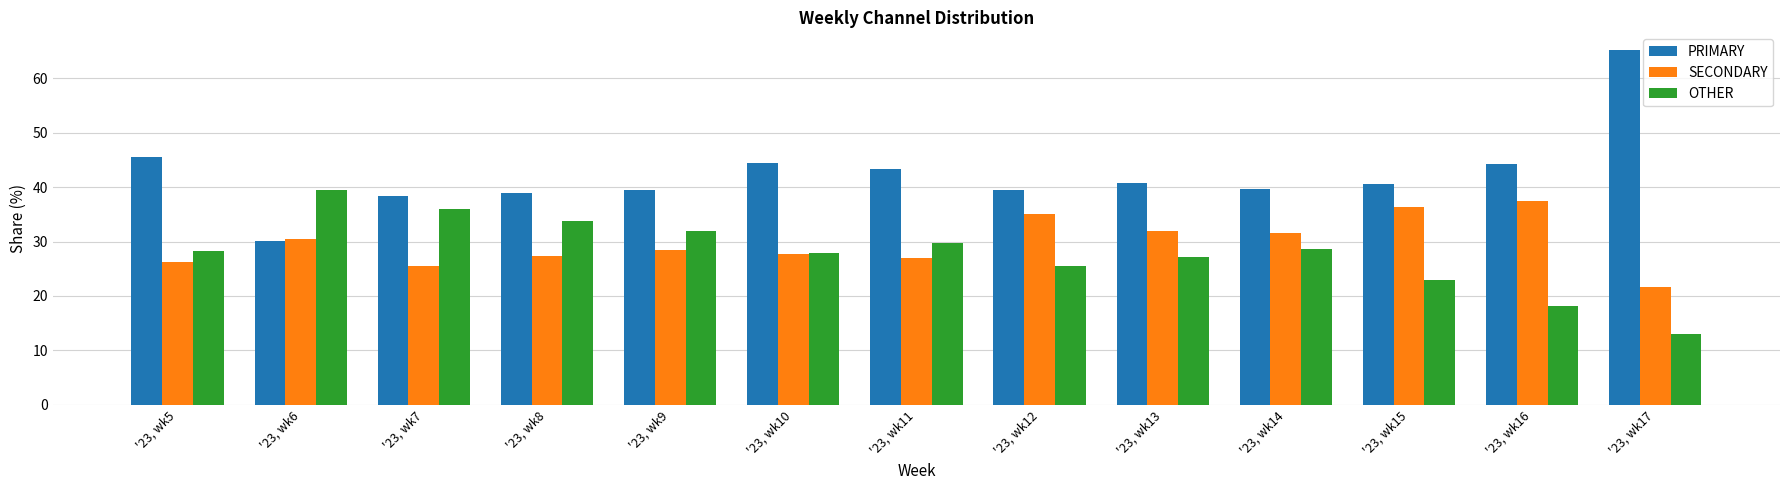

Which series has the largest range (max minus min)?

PRIMARY